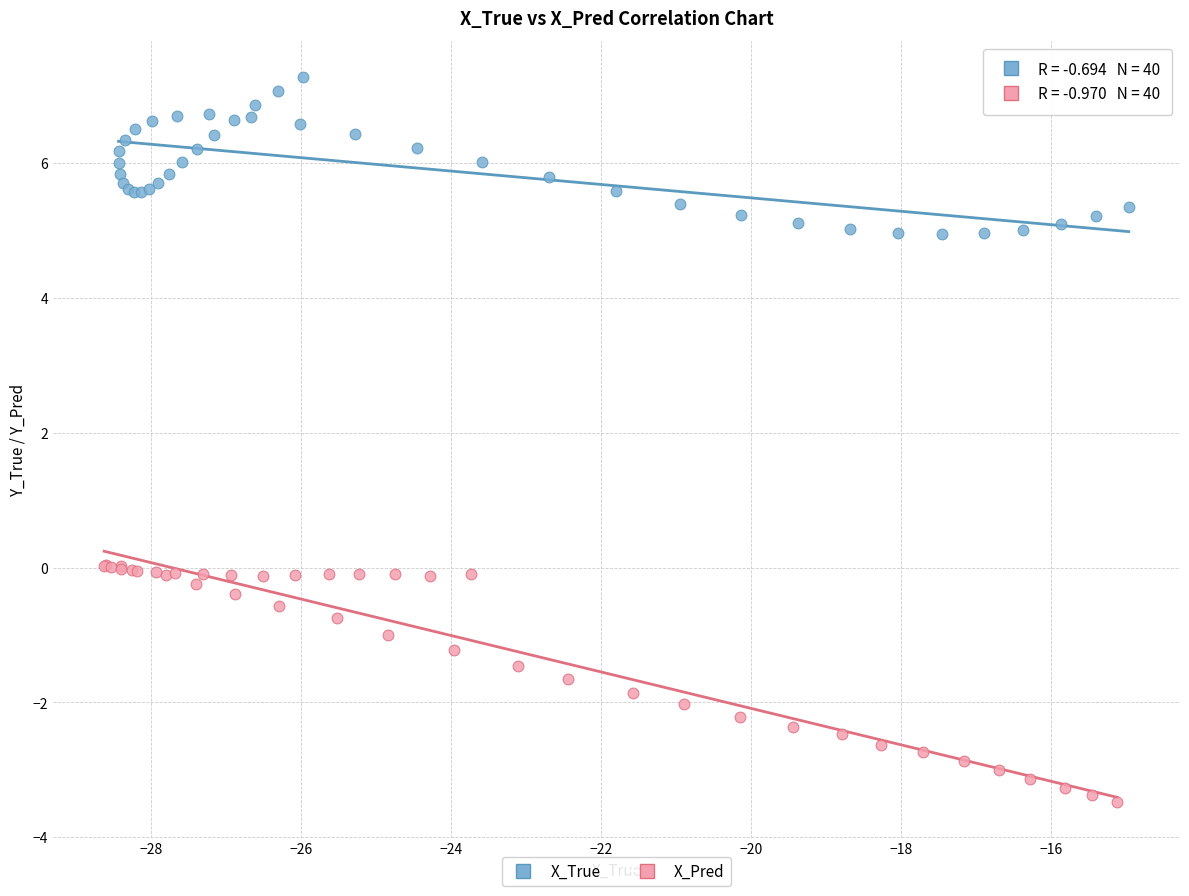

What are all the series names shown in the legend?

X_True, X_Pred